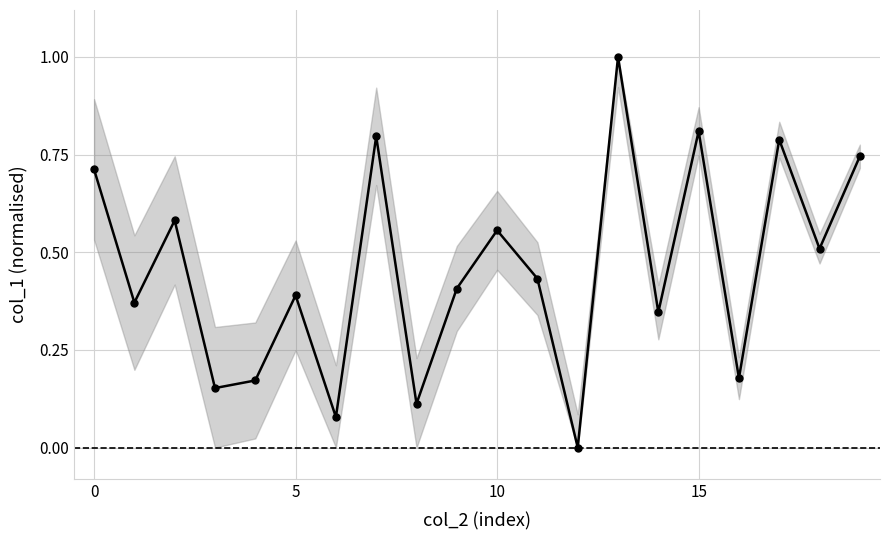

What is the difference between the maximum and minimum values?

1.0